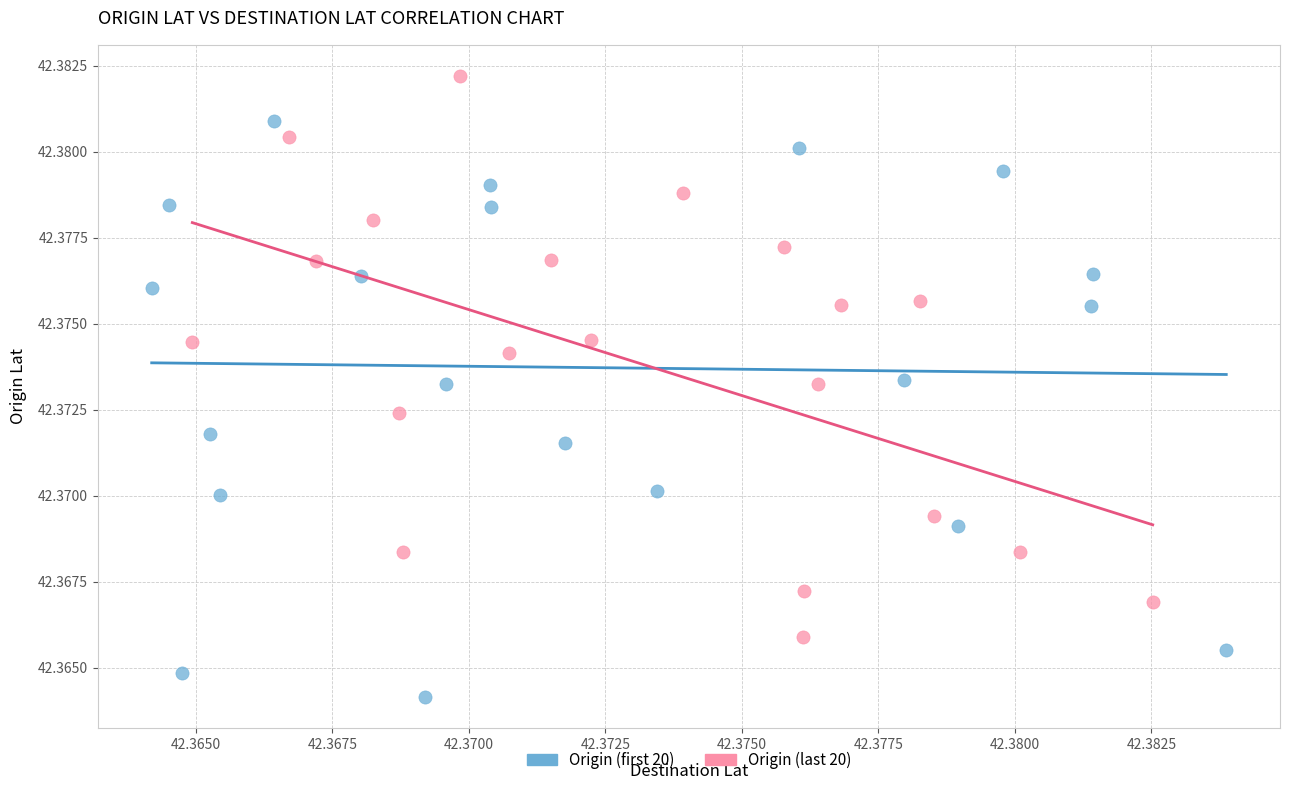

Which series contains the lowest Y value?

Origin (first 20)